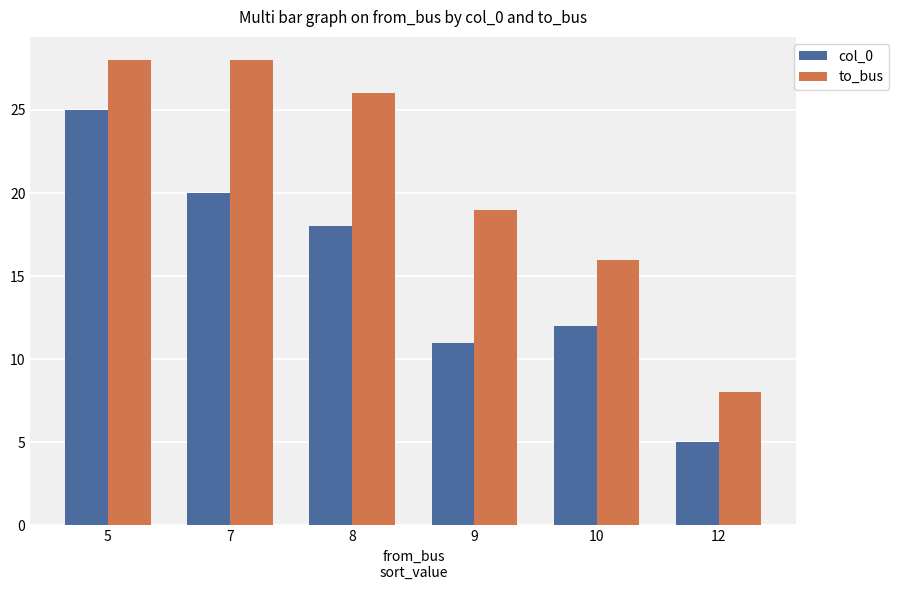

How many values in the col_0 series are below 18?

3